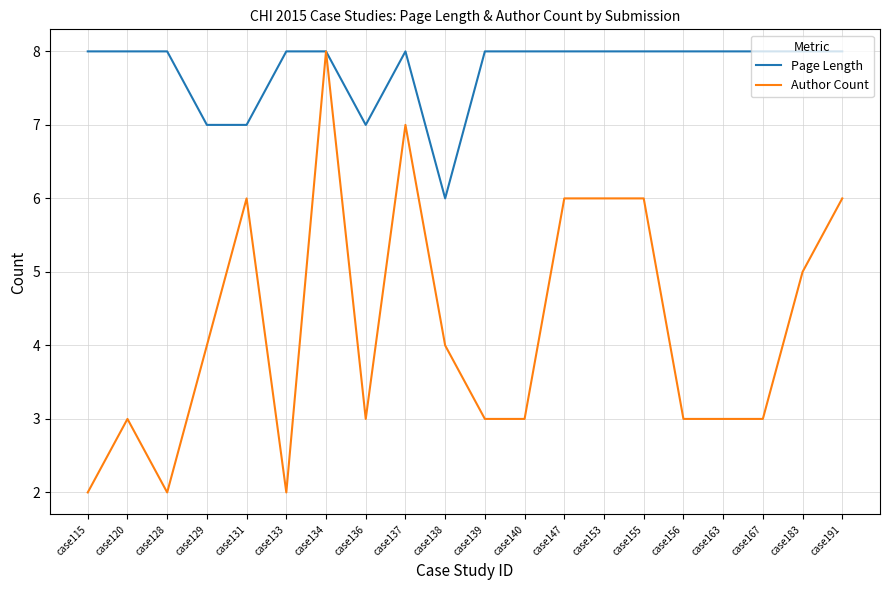

What value does the Page Length series have at case133?

8